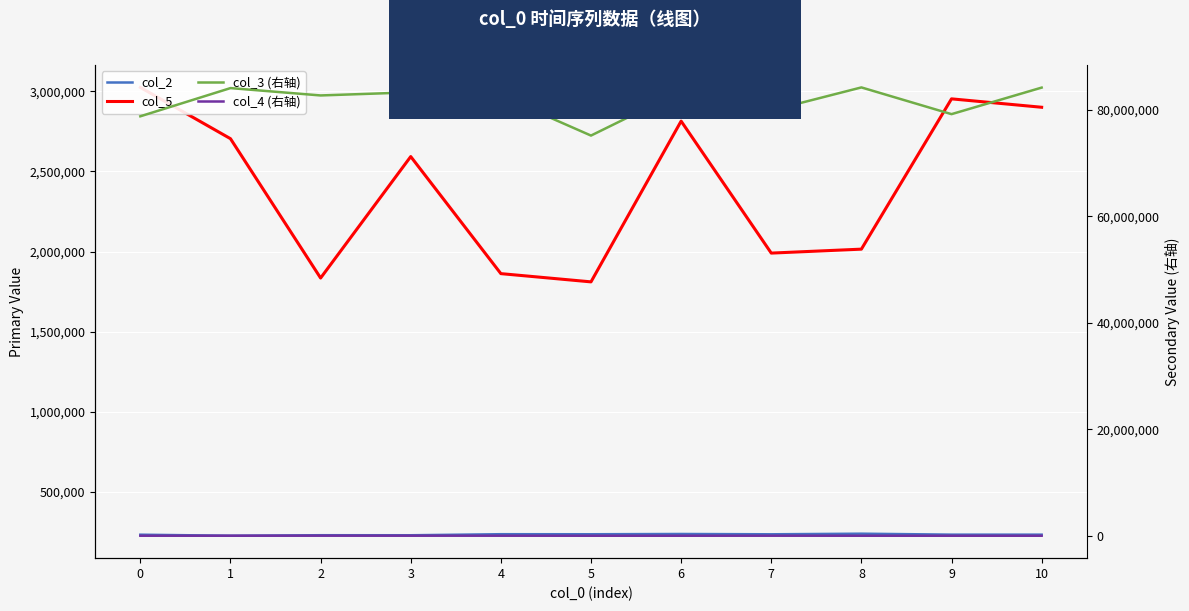

What are all the series names shown in the legend?

col_2, col_5, col_3 (右轴), col_4 (右轴)